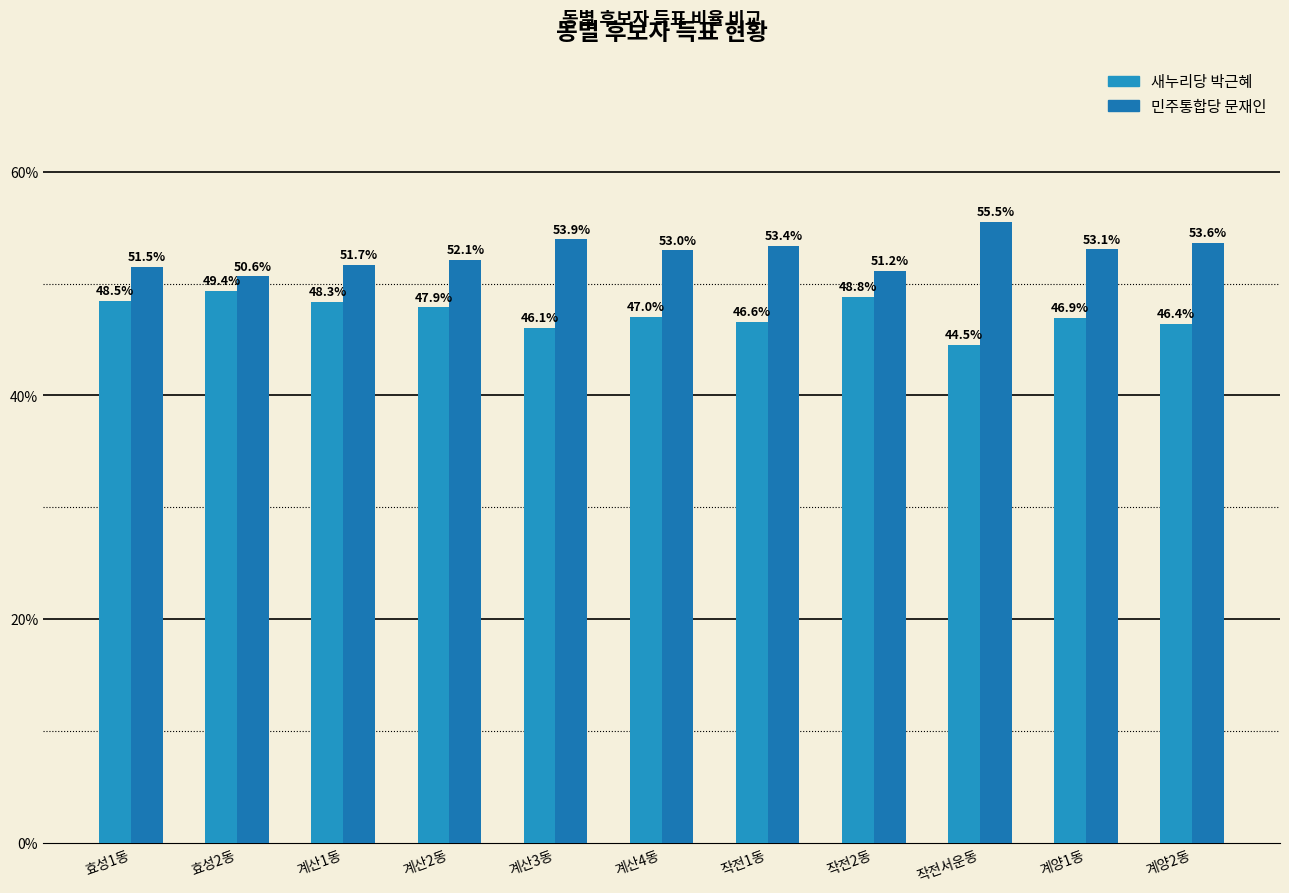

Does the chart contain any negative values?

No